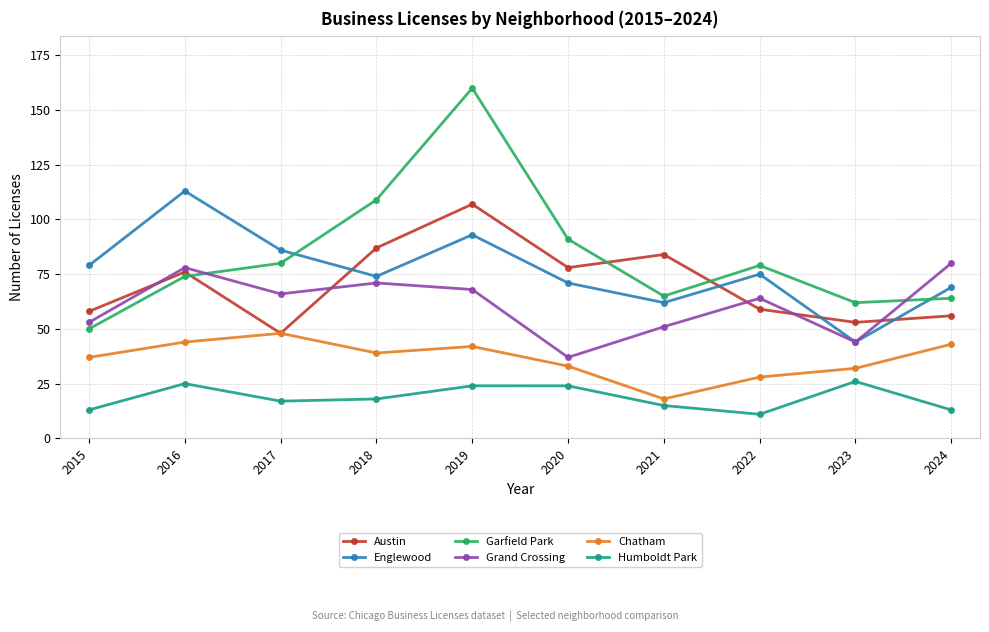

In Chatham, how many points are higher than both neighbors (excluding endpoints)?

2